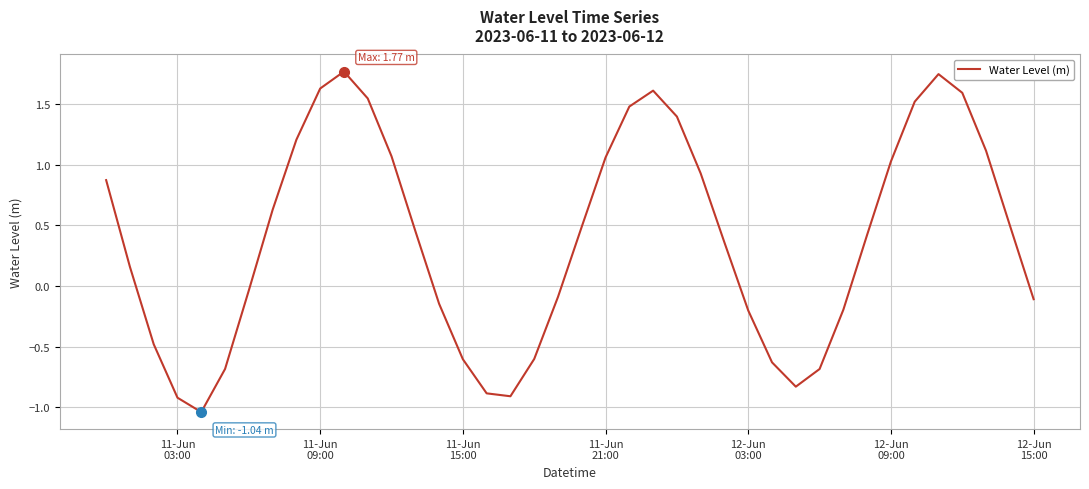

What is the difference between the maximum and minimum values?

2.8